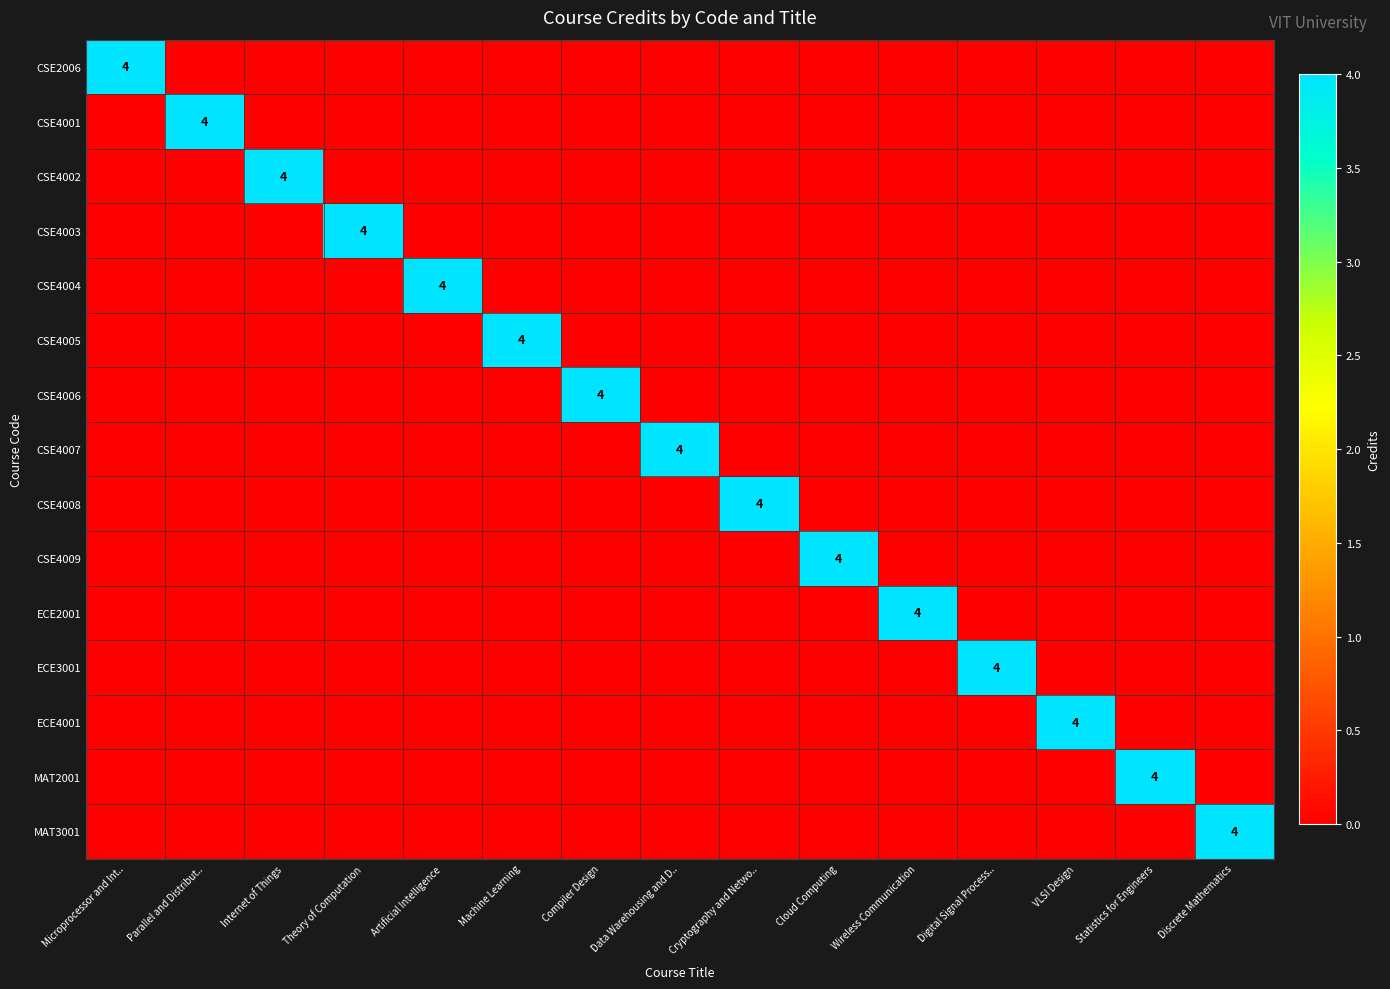

Reading right to left, what are all the values shown in this chart?

row_0: 0	0	0	0	0	0	0	0	0	0	0	0	0	0	4
row_1: 0	0	0	0	0	0	0	0	0	0	0	0	0	4	0
row_2: 0	0	0	0	0	0	0	0	0	0	0	0	4	0	0
row_3: 0	0	0	0	0	0	0	0	0	0	0	4	0	0	0
row_4: 0	0	0	0	0	0	0	0	0	0	4	0	0	0	0
row_5: 0	0	0	0	0	0	0	0	0	4	0	0	0	0	0
row_6: 0	0	0	0	0	0	0	0	4	0	0	0	0	0	0
row_7: 0	0	0	0	0	0	0	4	0	0	0	0	0	0	0
row_8: 0	0	0	0	0	0	4	0	0	0	0	0	0	0	0
row_9: 0	0	0	0	0	4	0	0	0	0	0	0	0	0	0
row_10: 0	0	0	0	4	0	0	0	0	0	0	0	0	0	0
row_11: 0	0	0	4	0	0	0	0	0	0	0	0	0	0	0
row_12: 0	0	4	0	0	0	0	0	0	0	0	0	0	0	0
row_13: 0	4	0	0	0	0	0	0	0	0	0	0	0	0	0
row_14: 4	0	0	0	0	0	0	0	0	0	0	0	0	0	0